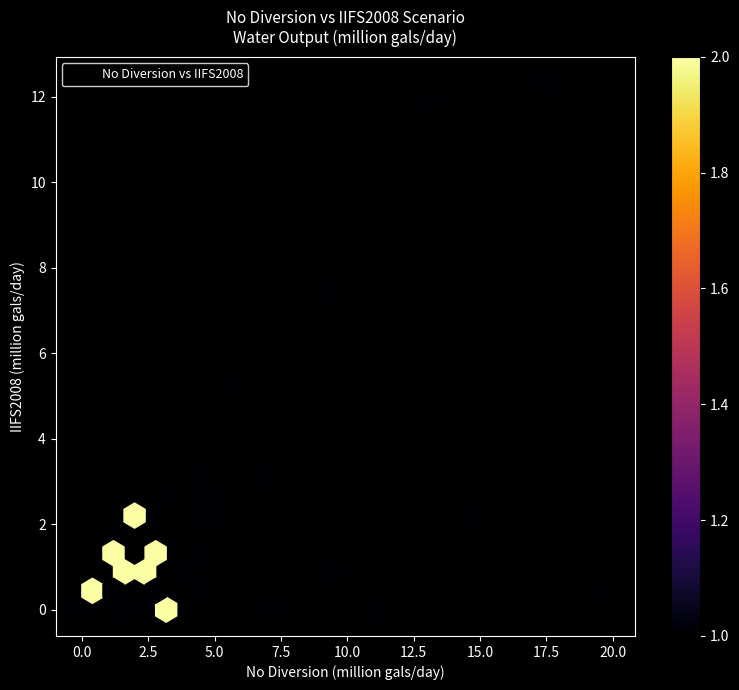

What Y value in the scatter plot is closest to 6?

5.2